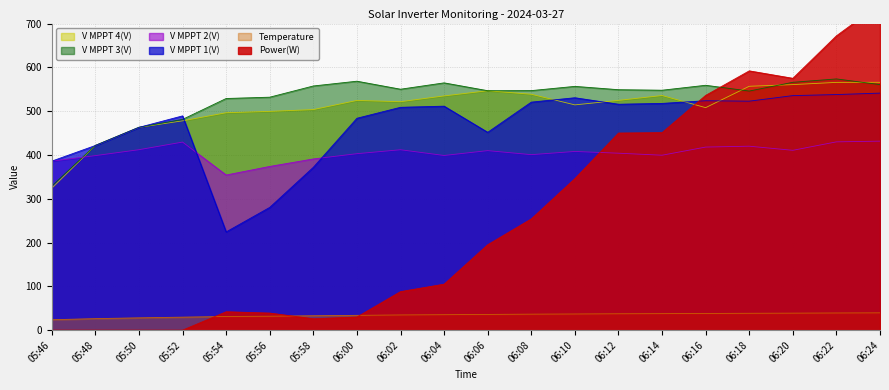

At which category does V MPPT 1(V) reach its first local peak?

05:52